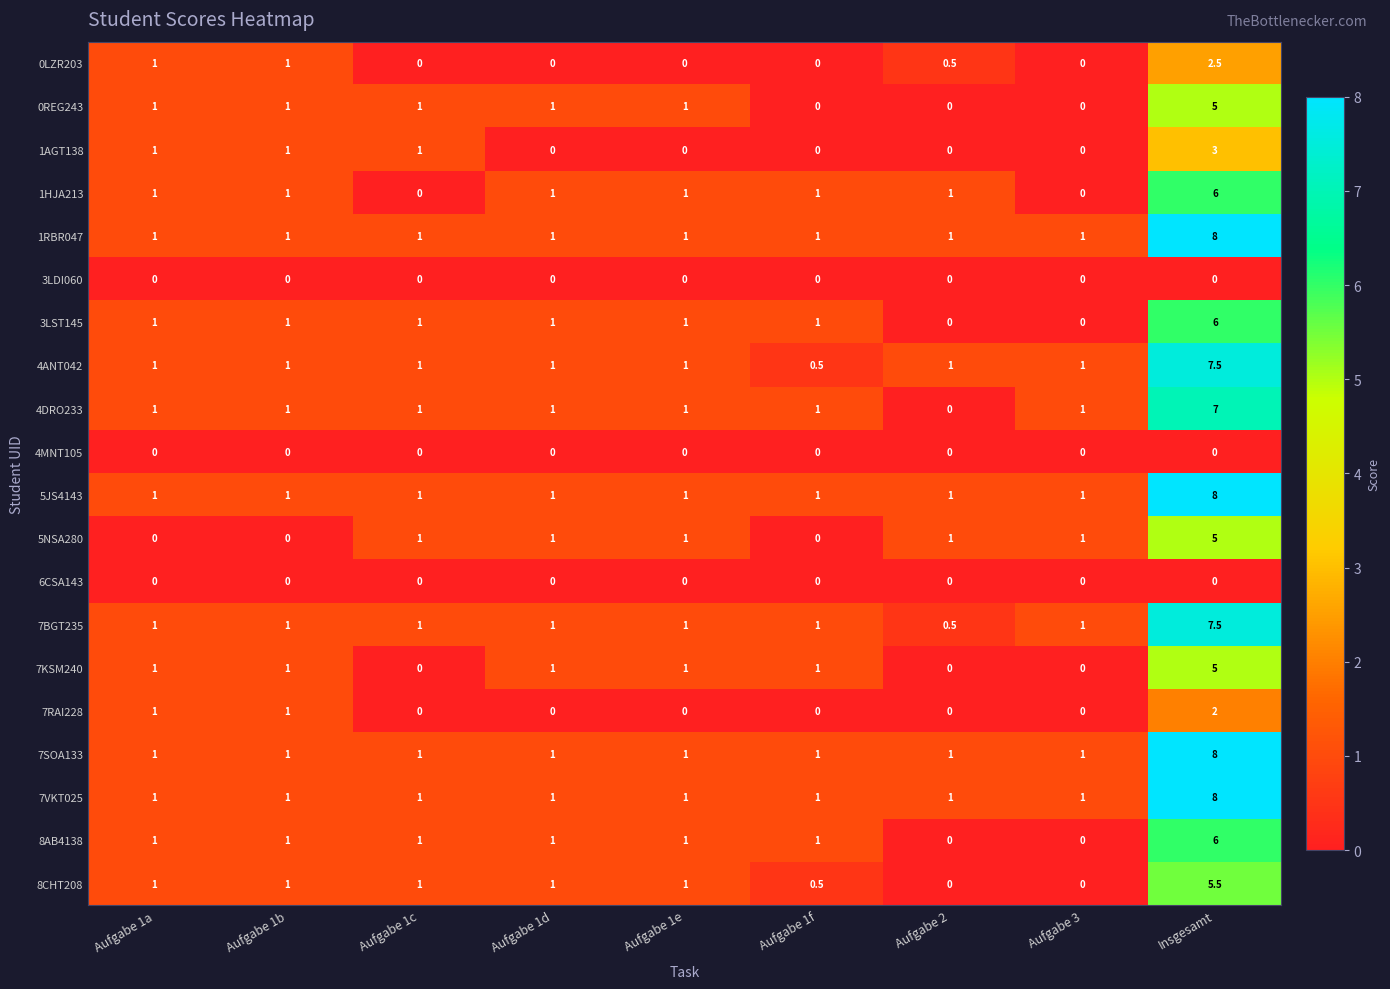

At which category is the sum across all series the highest?

Insgesamt